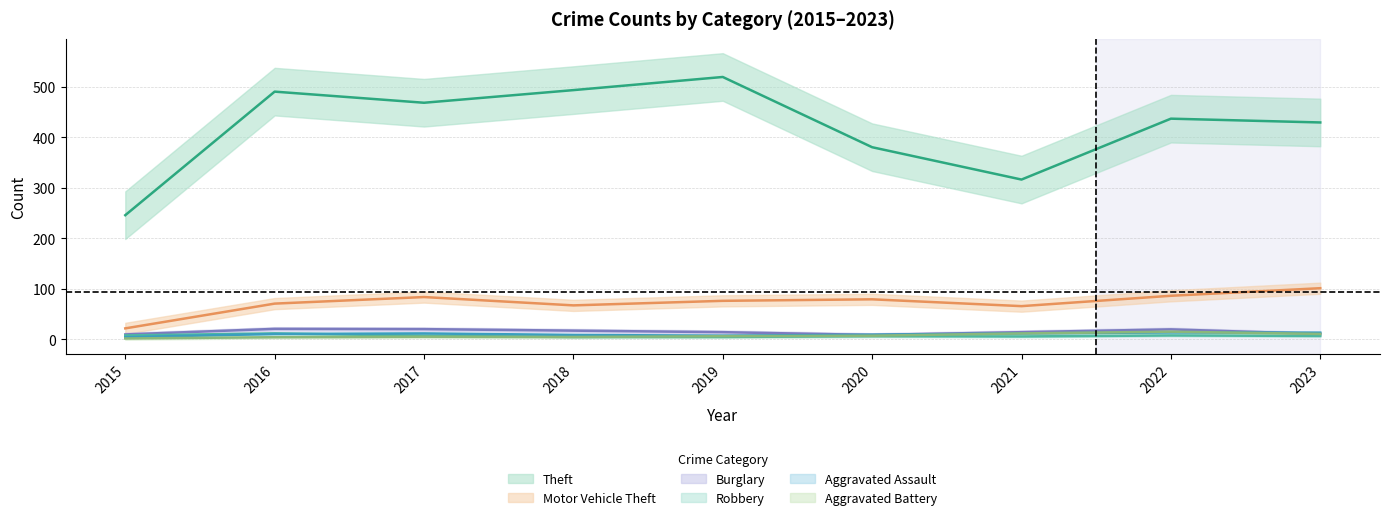

The Aggravated Assault series shows 17 at 2020. True or false?

False